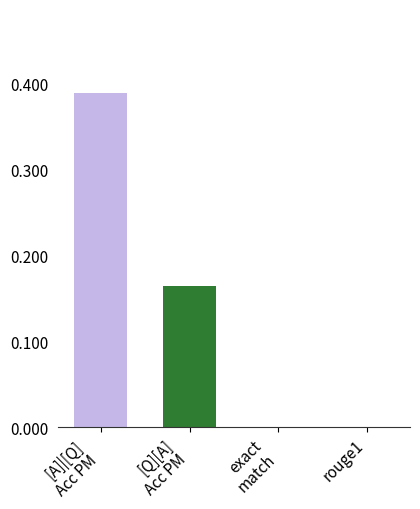

Is it true that the value at rouge1 is 0.0?

True